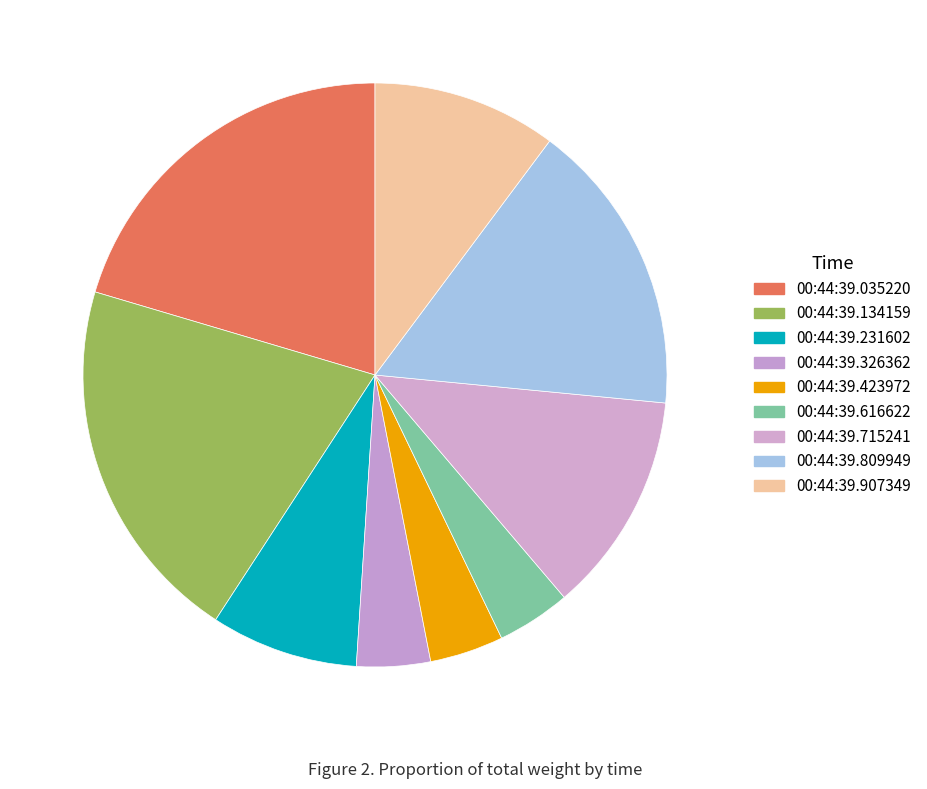

Does 00:44:39.907349 represent more than half of the total?

No